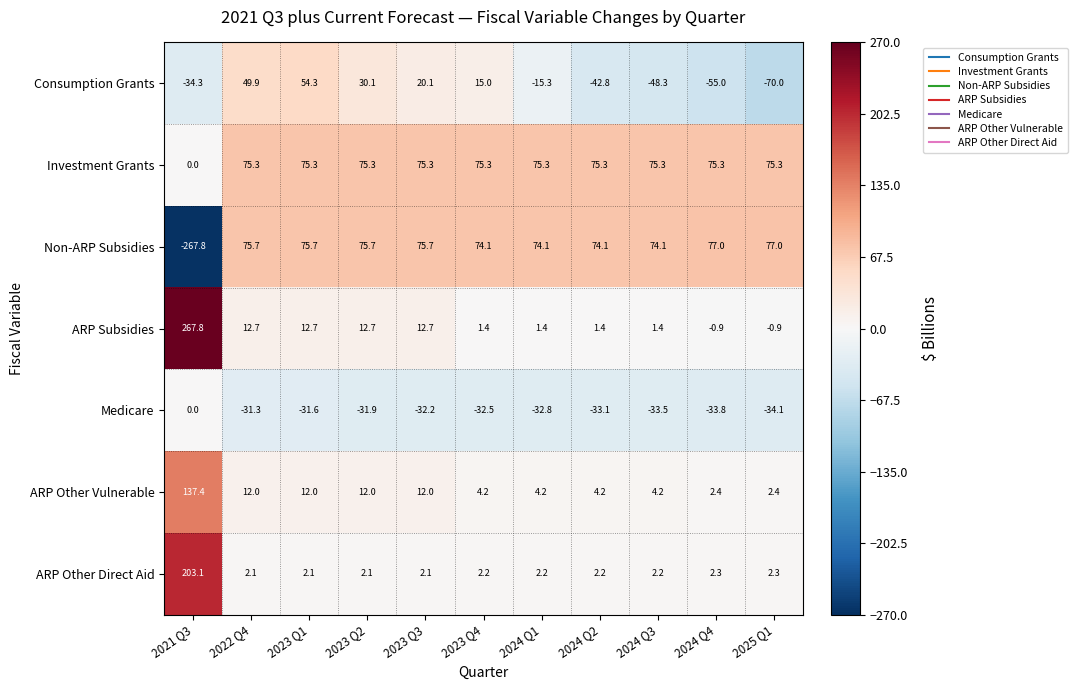

Between 2021 Q3 and 2023 Q4, which series saw the biggest shift?

Non-ARP Subsidies